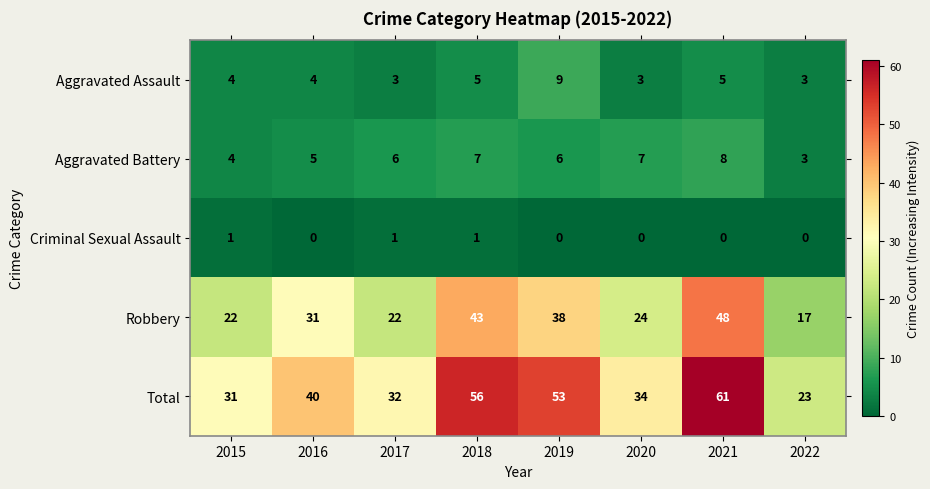

What is the average value of the Robbery series?

31